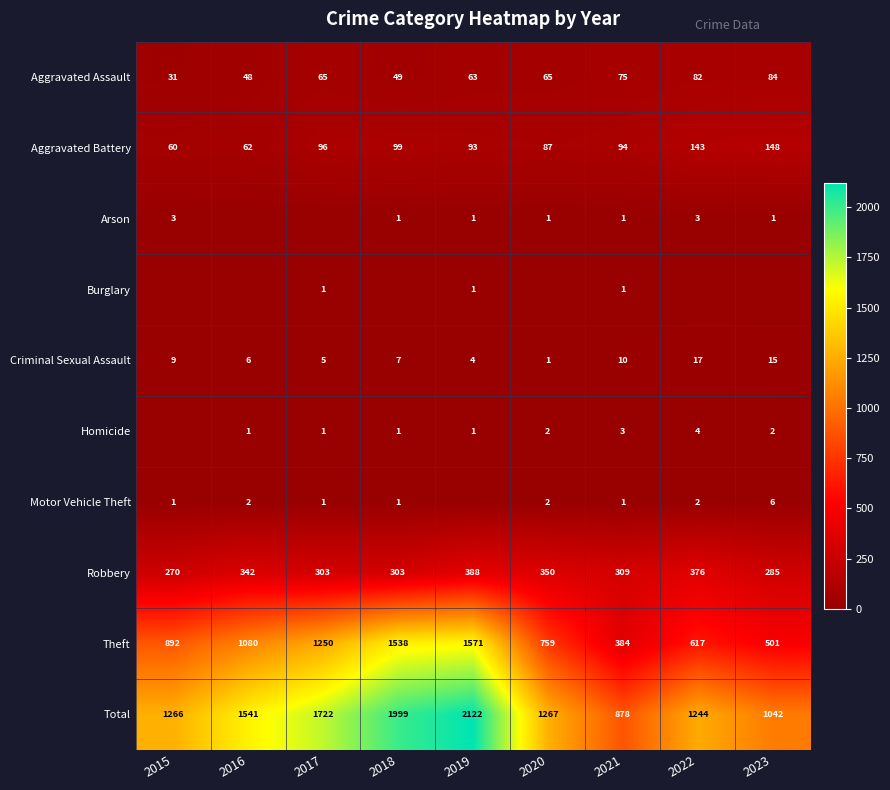

What is the difference between the highest and lowest values at 2020?

1267